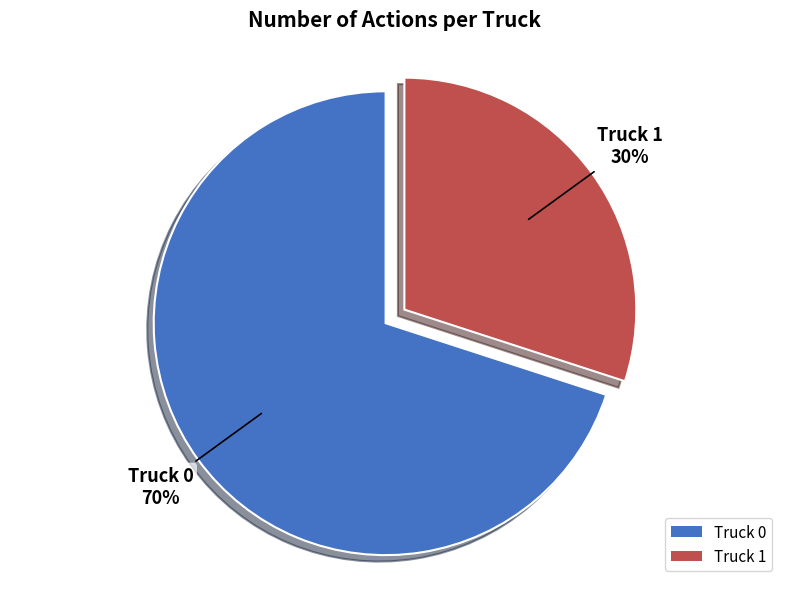

To the nearest percent, what percentage of the pie is Truck 1?

30%